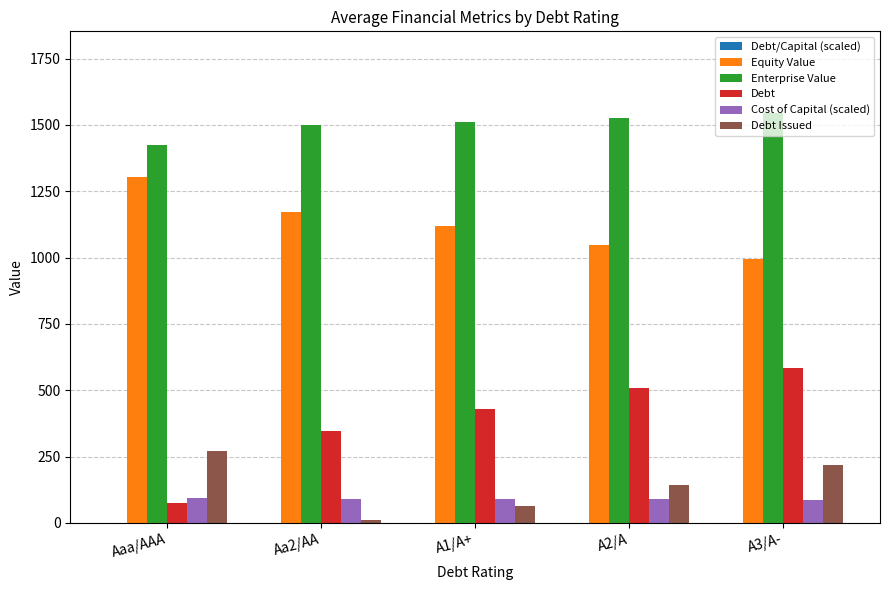

Is it true that Debt equals 76.0 at Aaa/AAA?

True